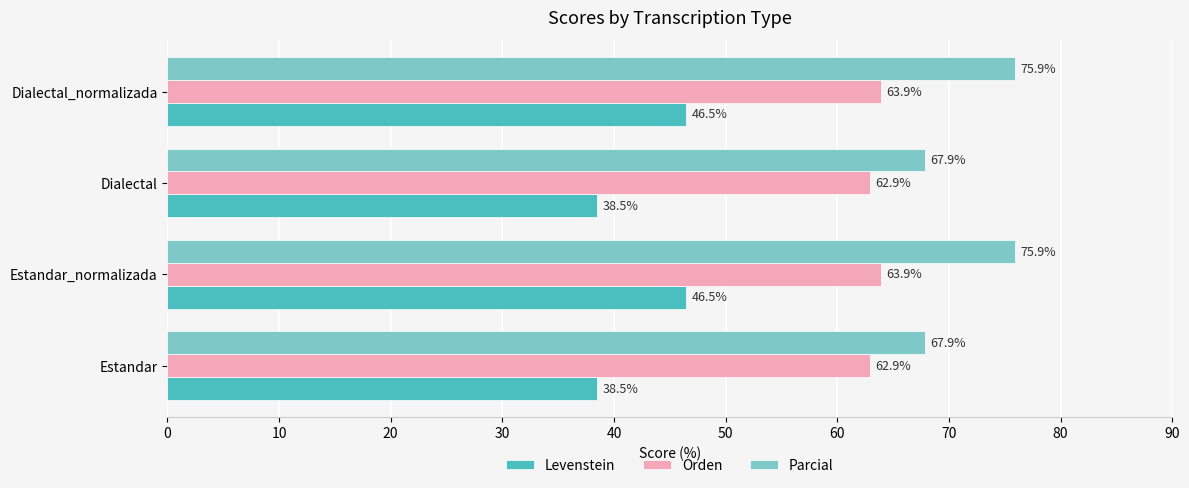

True or false: Levenstein has a value of 46.5 at Dialectal_normalizada.

True